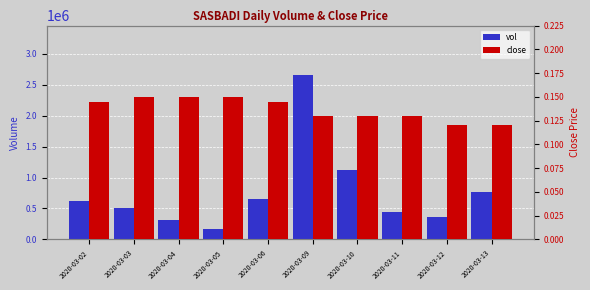

The value of close at 2020-03-05 is 0.1. True or false?

True